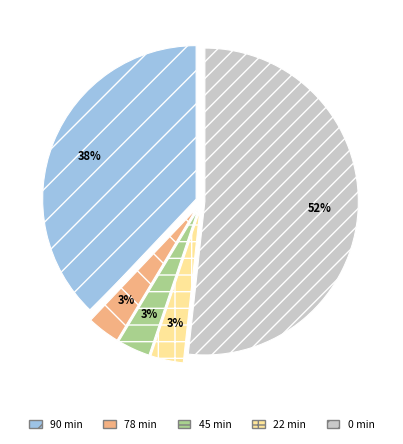

What percentage is the 90 min slice, to the nearest percent?

38%